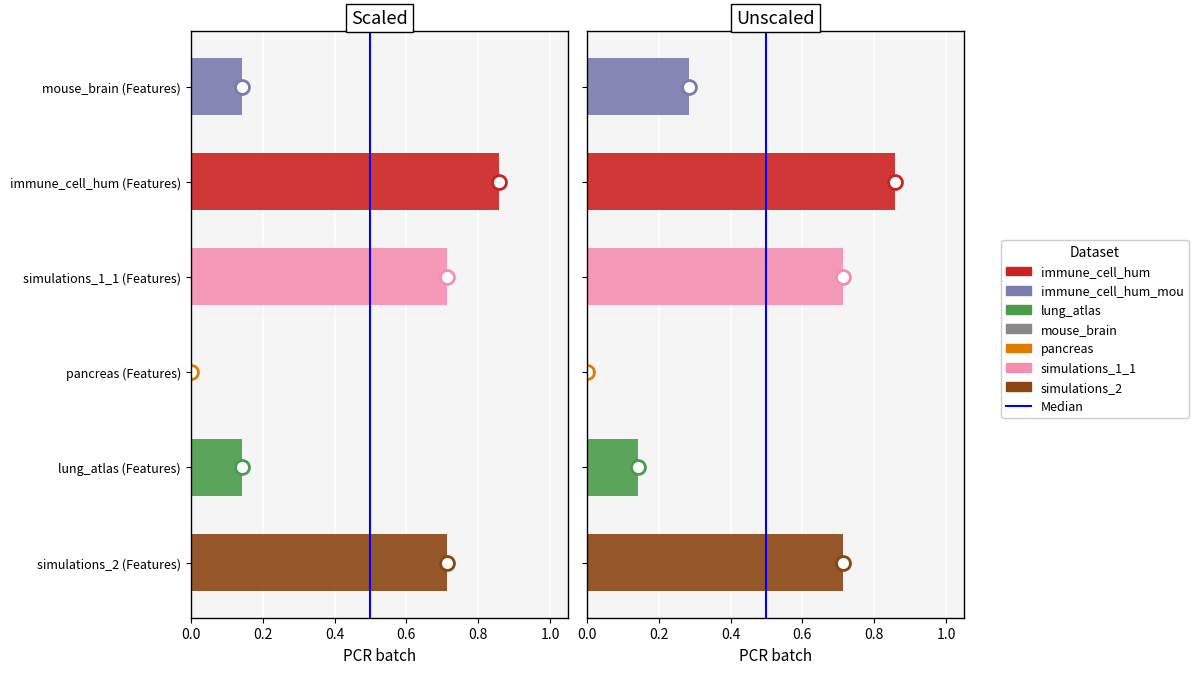

The chart shows a value of 1 at 0.2. True or false?

True